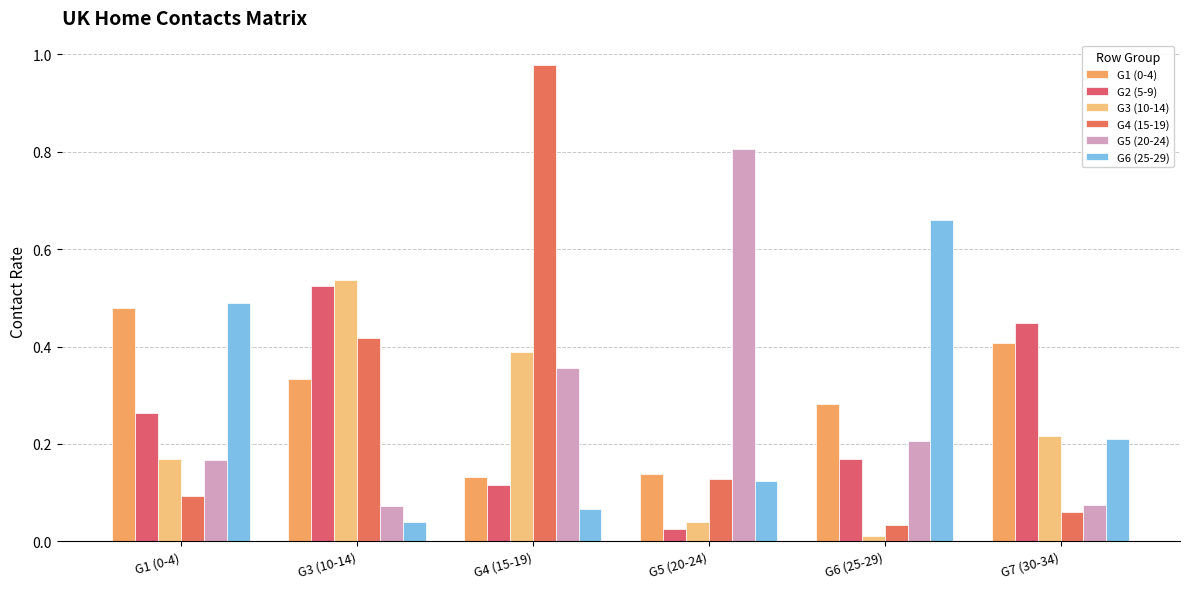

What is the maximum value shown in the chart?

1.0